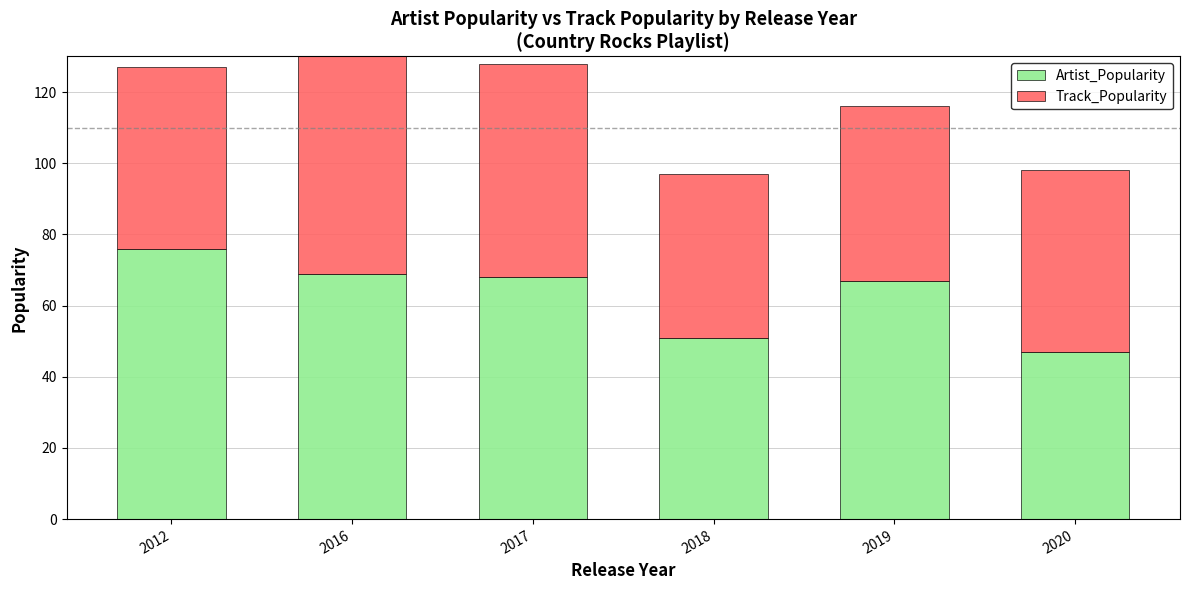

Which category has the lowest value in the Track_Popularity series?

2018